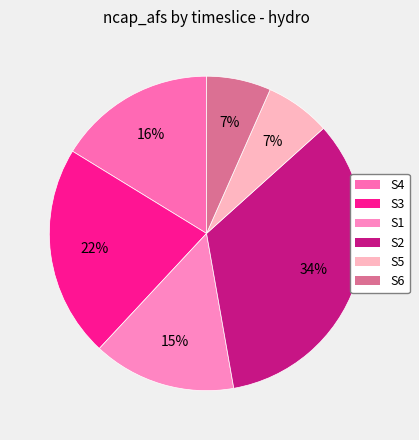

To the nearest percent, what is the difference between the S1 and S2 slice percentages?

19%